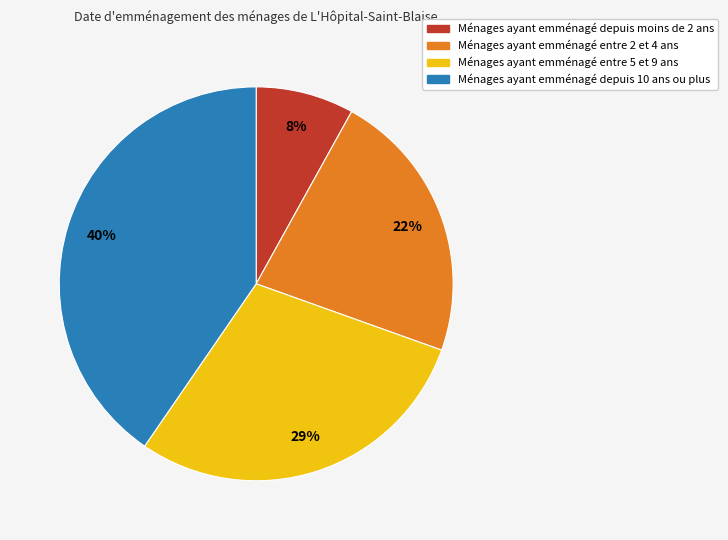

Is there any slice that represents more than half of the pie?

No